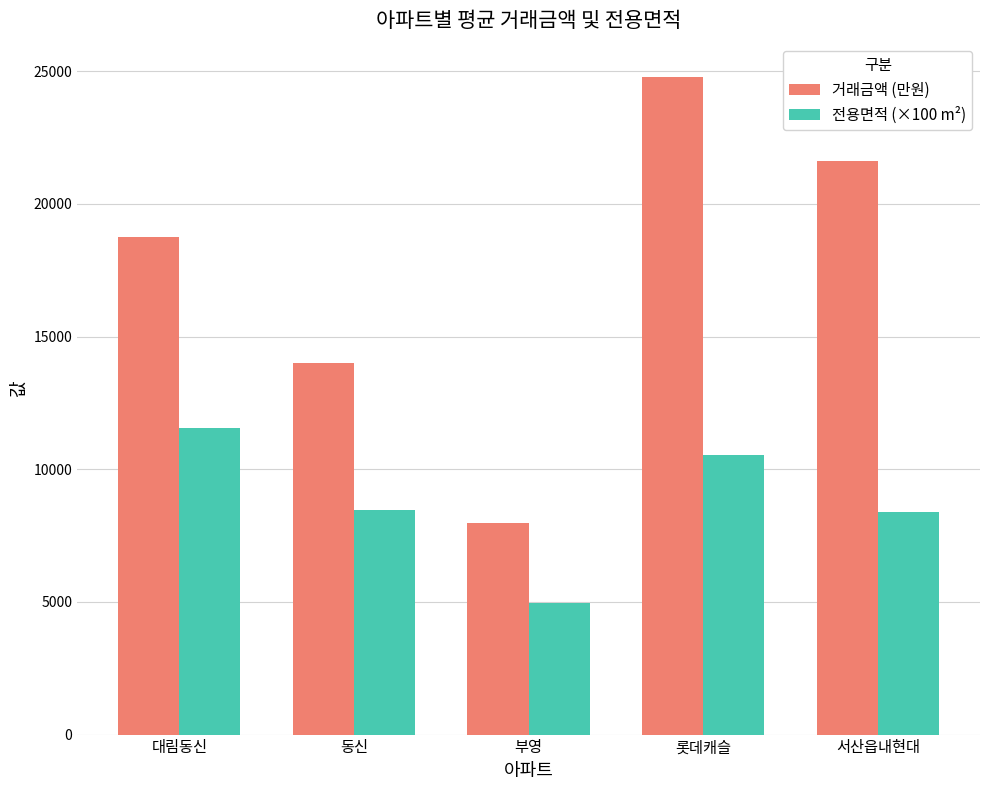

At 부영, list the series in order from largest to smallest.

거래금액 (만원), 전용면적 (×100 m²)